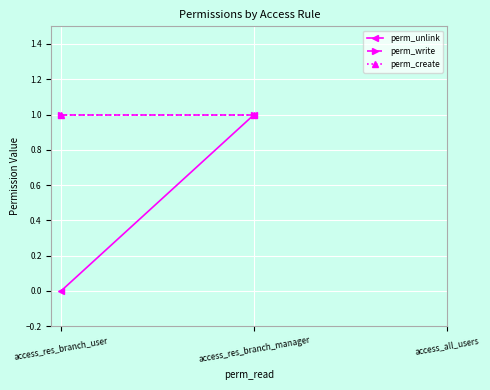

What position from the right is access_res_branch_manager?

2